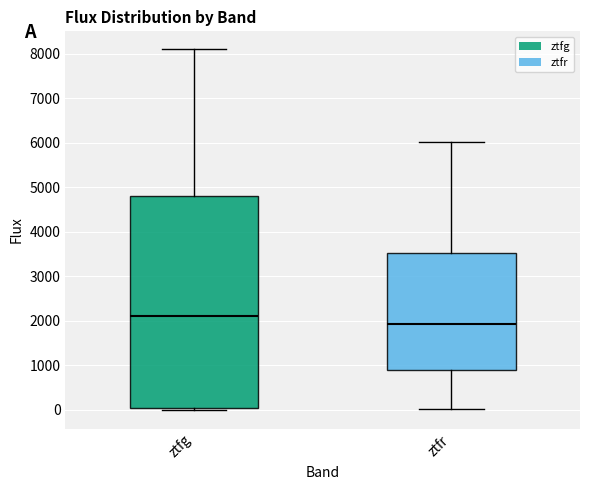

Reading left to right, read every box against the y-axis: the position of its median line, the range the box covers, and the ends of its whiskers. The values are not printed on the chart, so give them approximately, as read against the axis.

ztfg: median 2100, box 0 to 4800, whiskers 0 (just below the box's lower edge) to 8100
ztfr: median 1900, box 900 to 3500, whiskers 0 to 6000